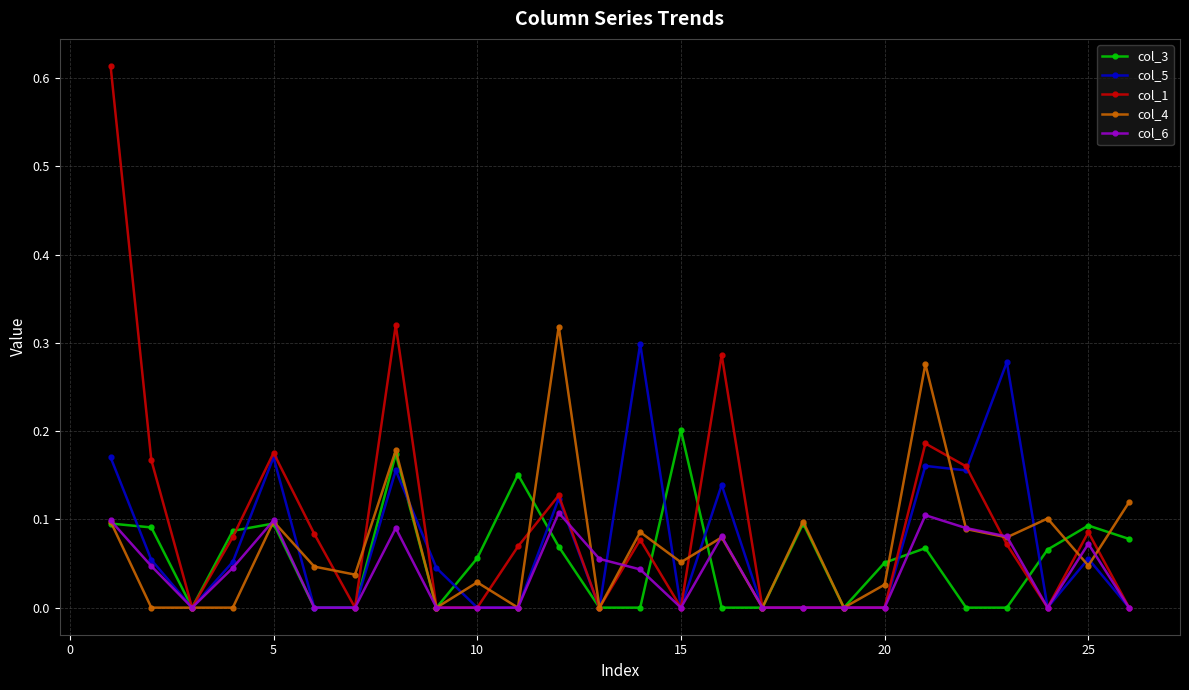

True or false: col_3 has more than 2 points higher than both neighbors.

True